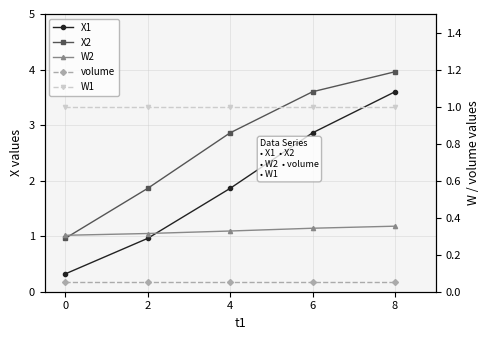

How many intersections are there between W1 and X2?

1